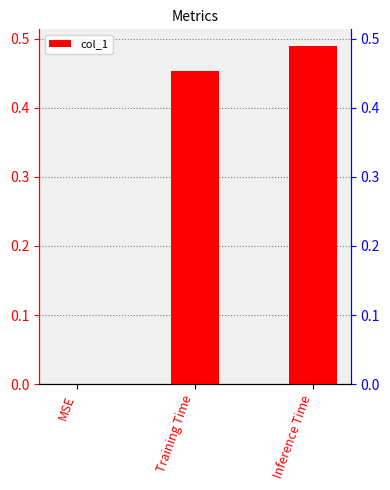

Reading right to left, what are all the values shown in this chart?

Inference Time=0.5	Training Time=0.5	MSE=0.0